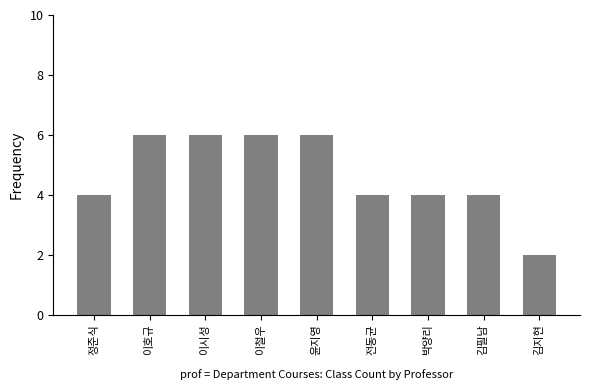

Which category has the lowest value across all series?

김지현